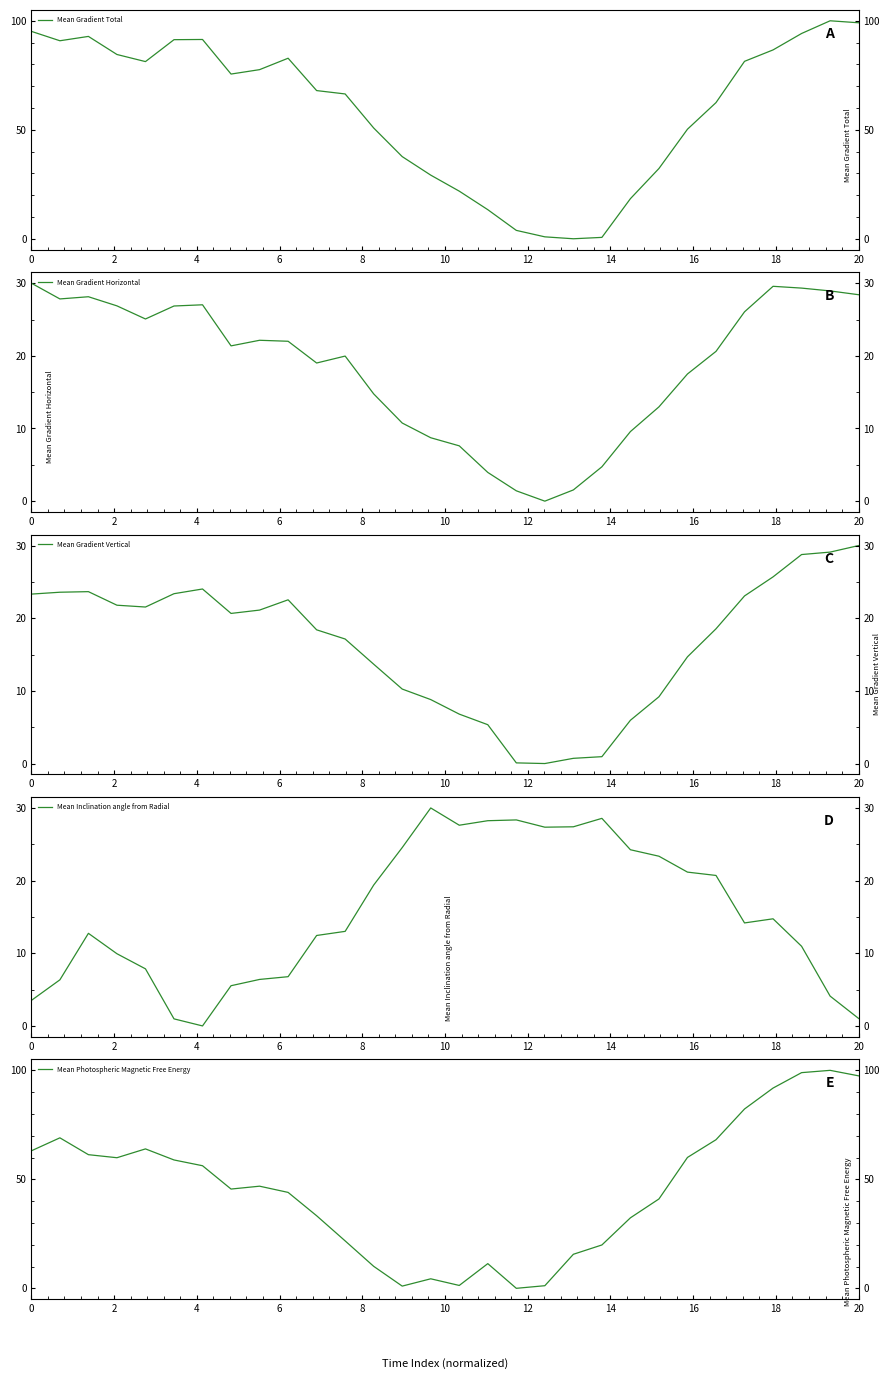

Rank the series by their maximum value, from highest to lowest.

Mean Gradient Total, Mean Photospheric Magnetic Free Energy, Mean Gradient Horizontal, Mean Gradient Vertical, Mean Inclination angle from Radial